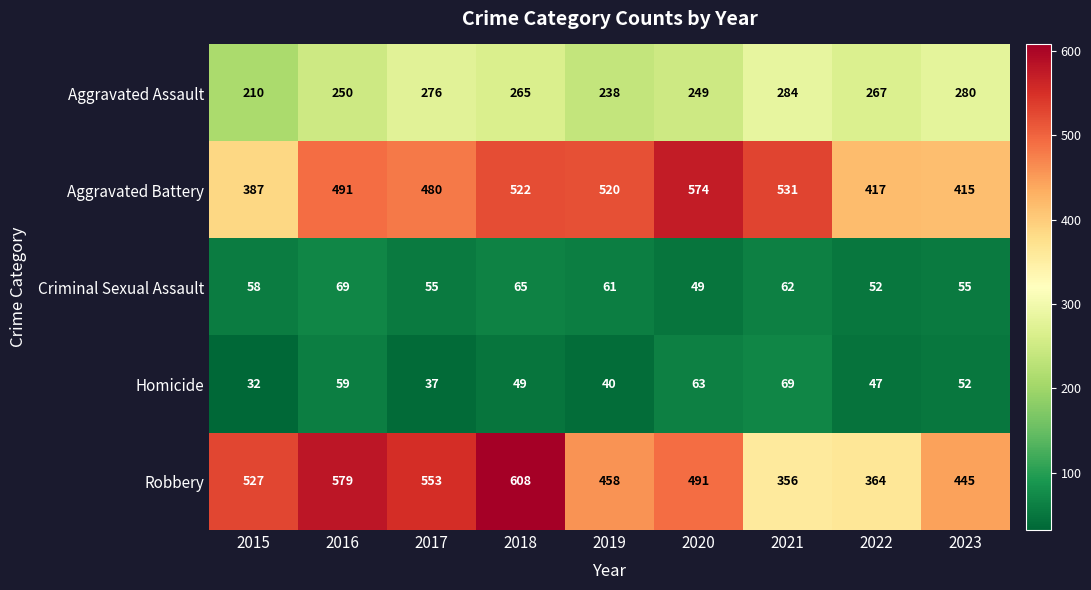

Rank the series at 2022 from highest to lowest value.

Aggravated Battery, Robbery, Aggravated Assault, Criminal Sexual Assault, Homicide